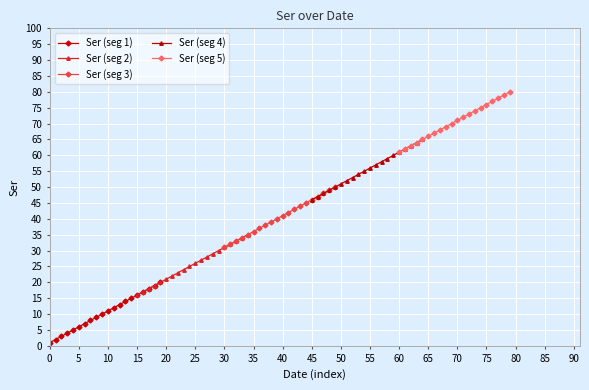

What is the difference between the maximum and minimum values in the Ser (seg 5) series?

19